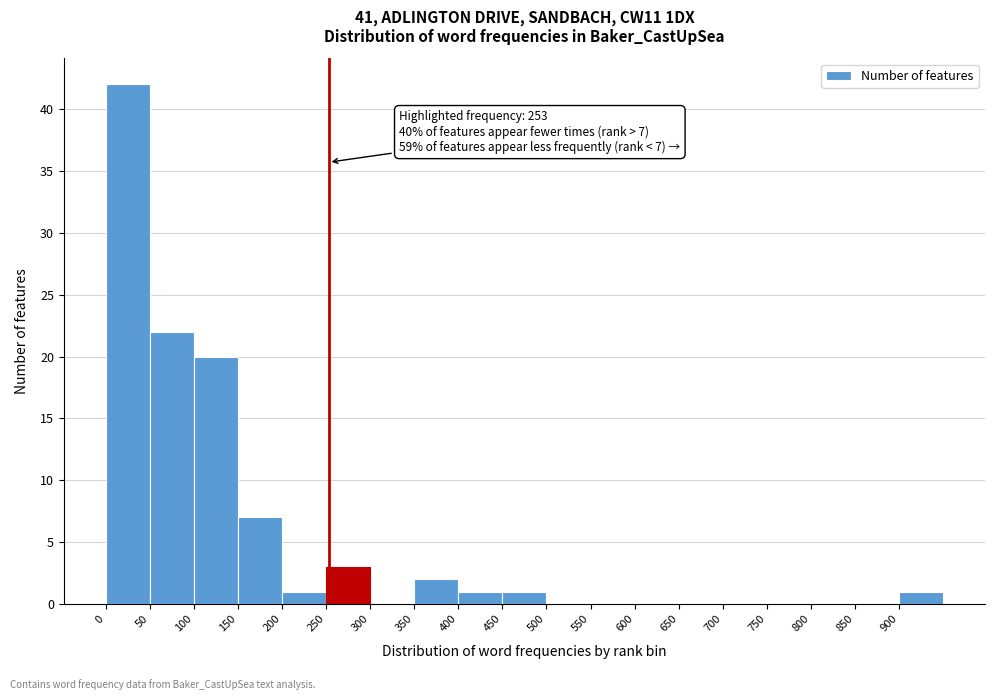

Over which range of the x-axis is the bar tallest?

0 to 50